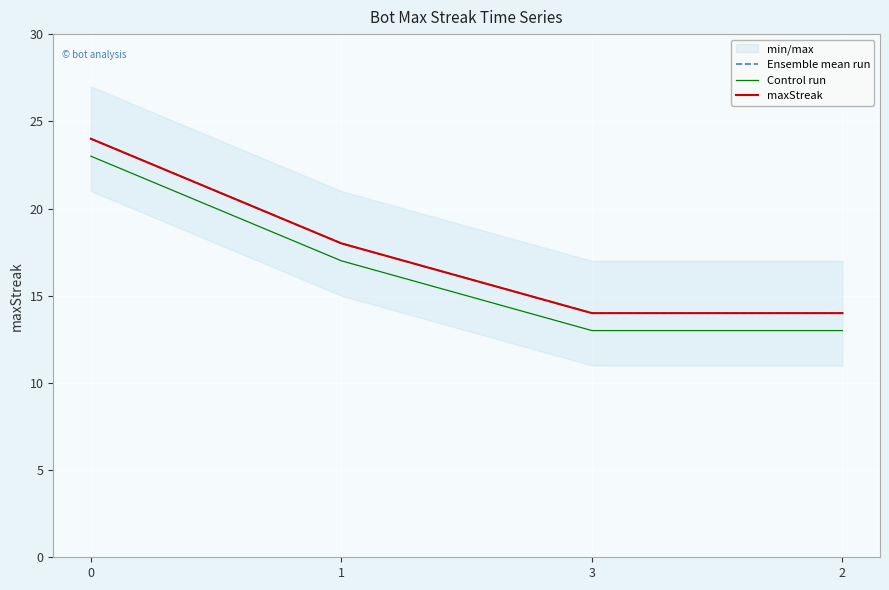

What is the label of the 4th point from the left?

2